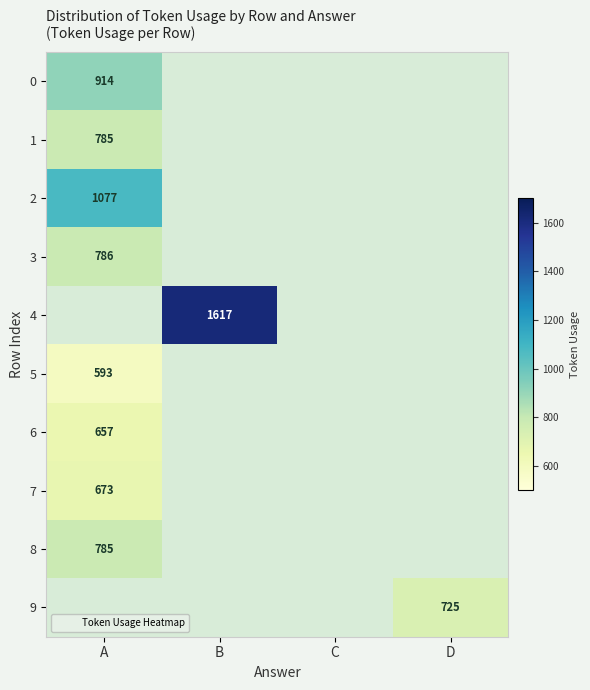

Which category has the lowest value across all series?

A